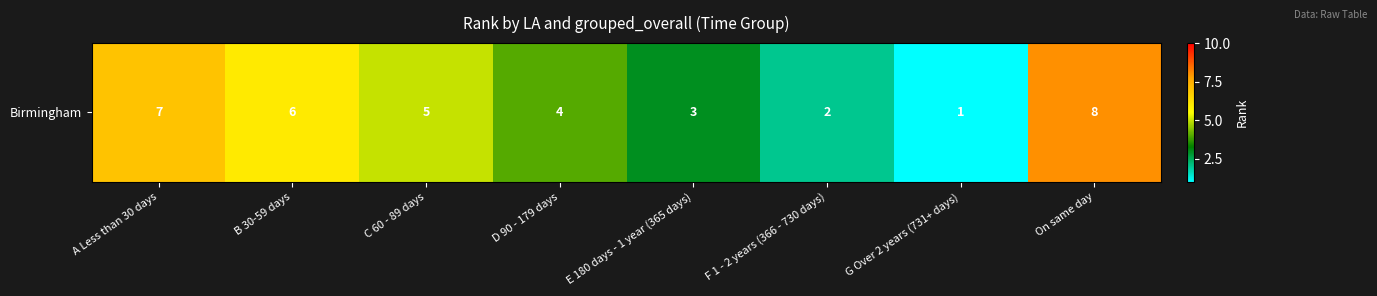

What is the minimum value shown in the chart?

1